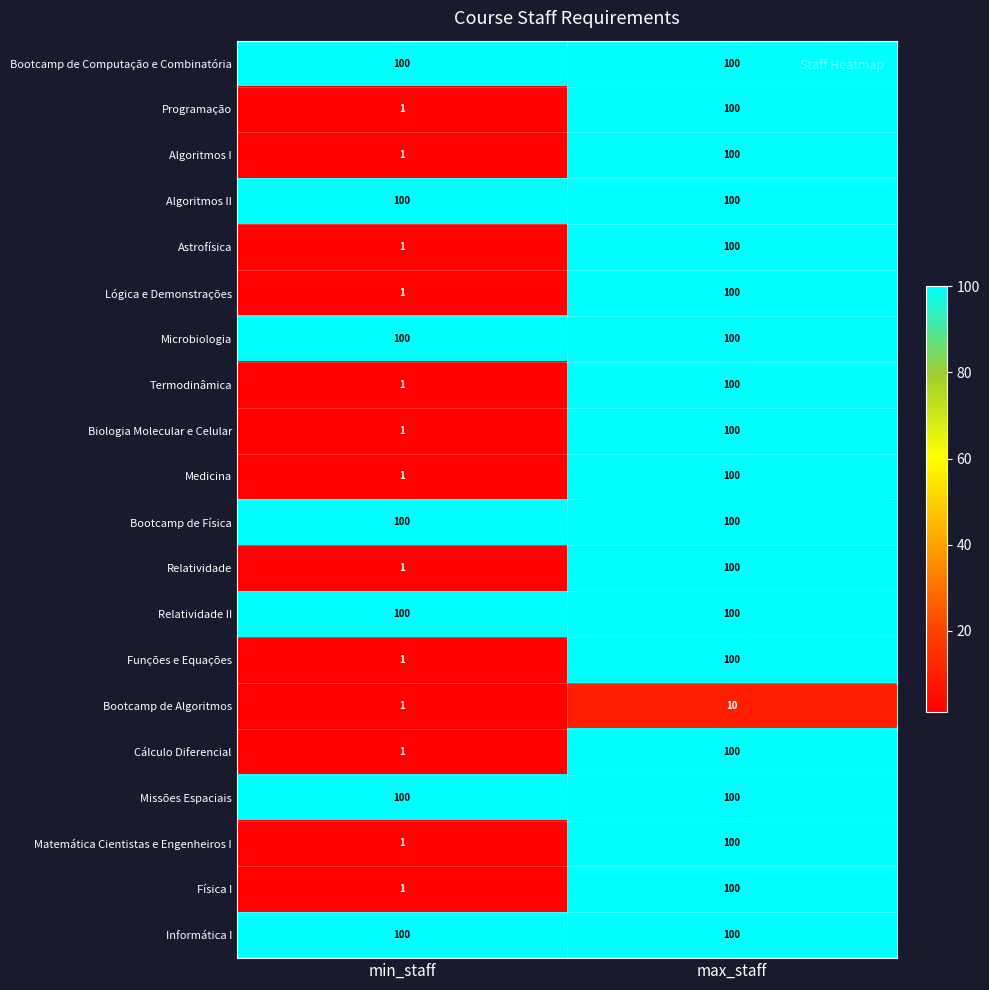

The Astrofísica series shows 2 at min_staff. True or false?

False